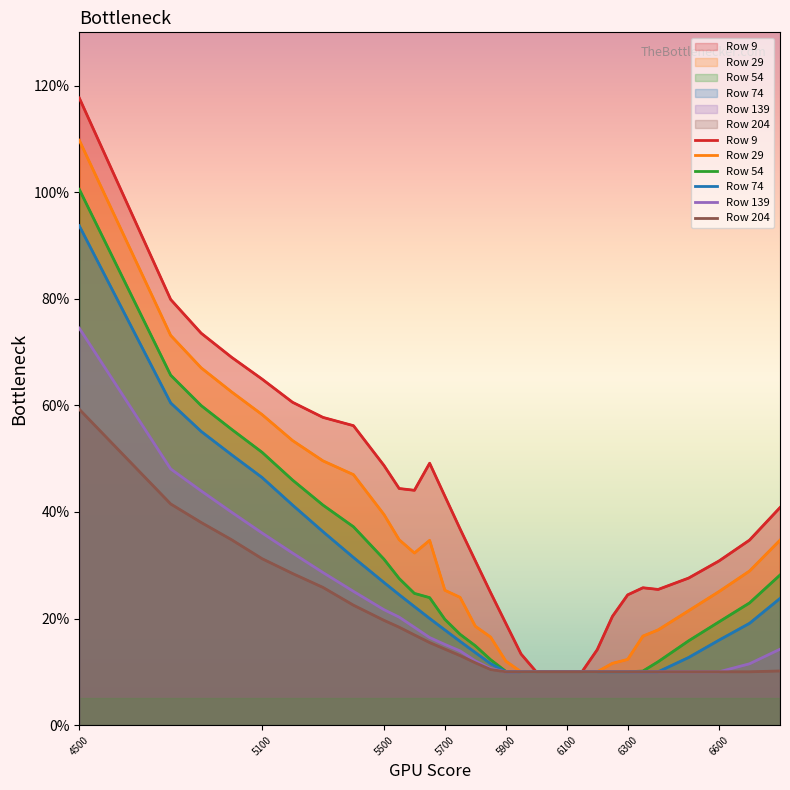

What is the minimum value shown in the chart?

0.1